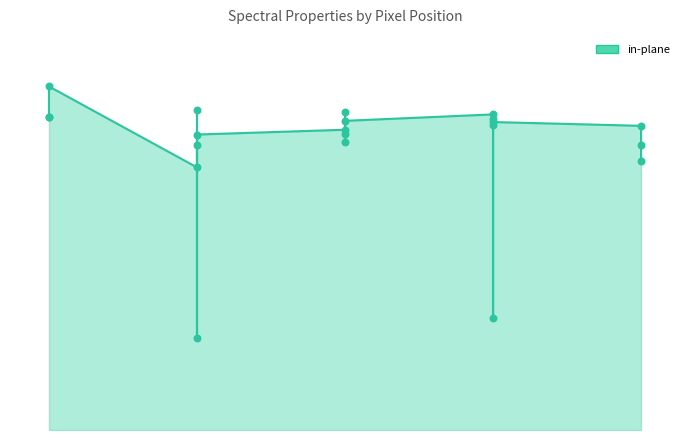

Which series has the largest total across all categories?

in-plane_line